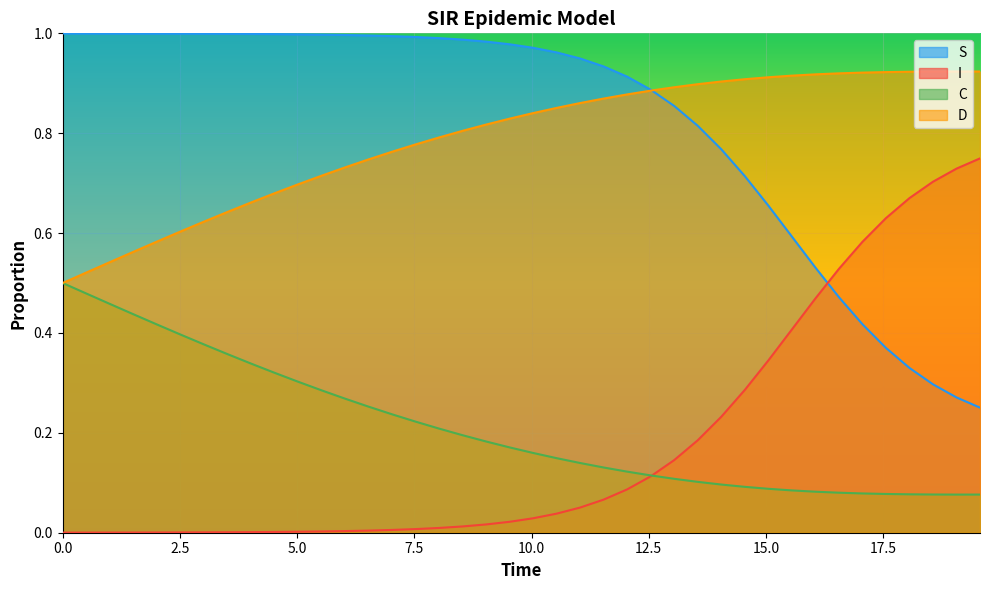

What position from the right is 15.050167224080267?

10